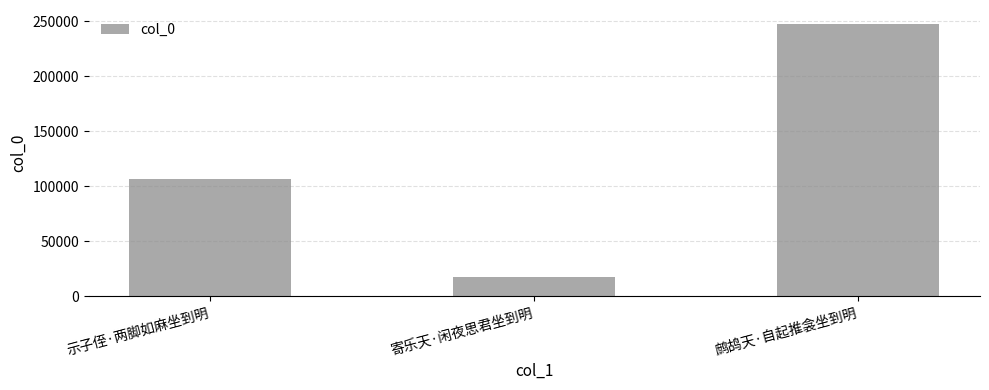

Reading right to left, extract all data points from this chart.

247634	17162	106704